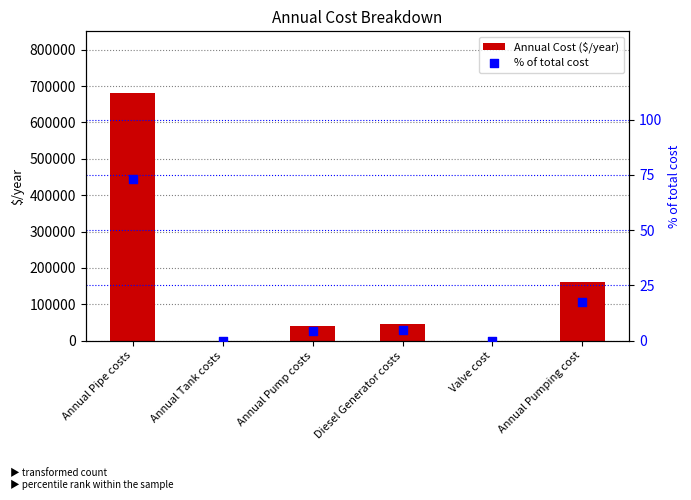

Which series reaches the minimum Y coordinate?

Annual Cost ($/year)